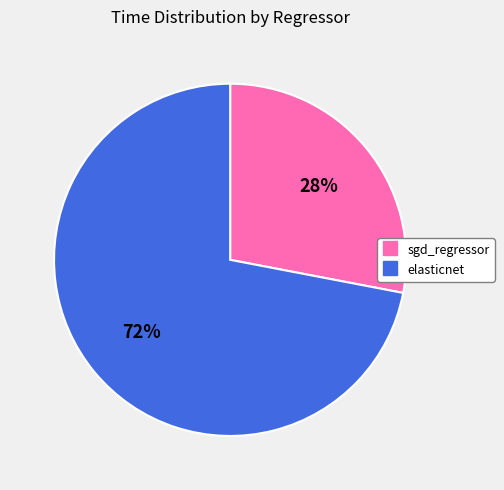

To the nearest percent, what is the difference between the largest and smallest slice percentages?

44%